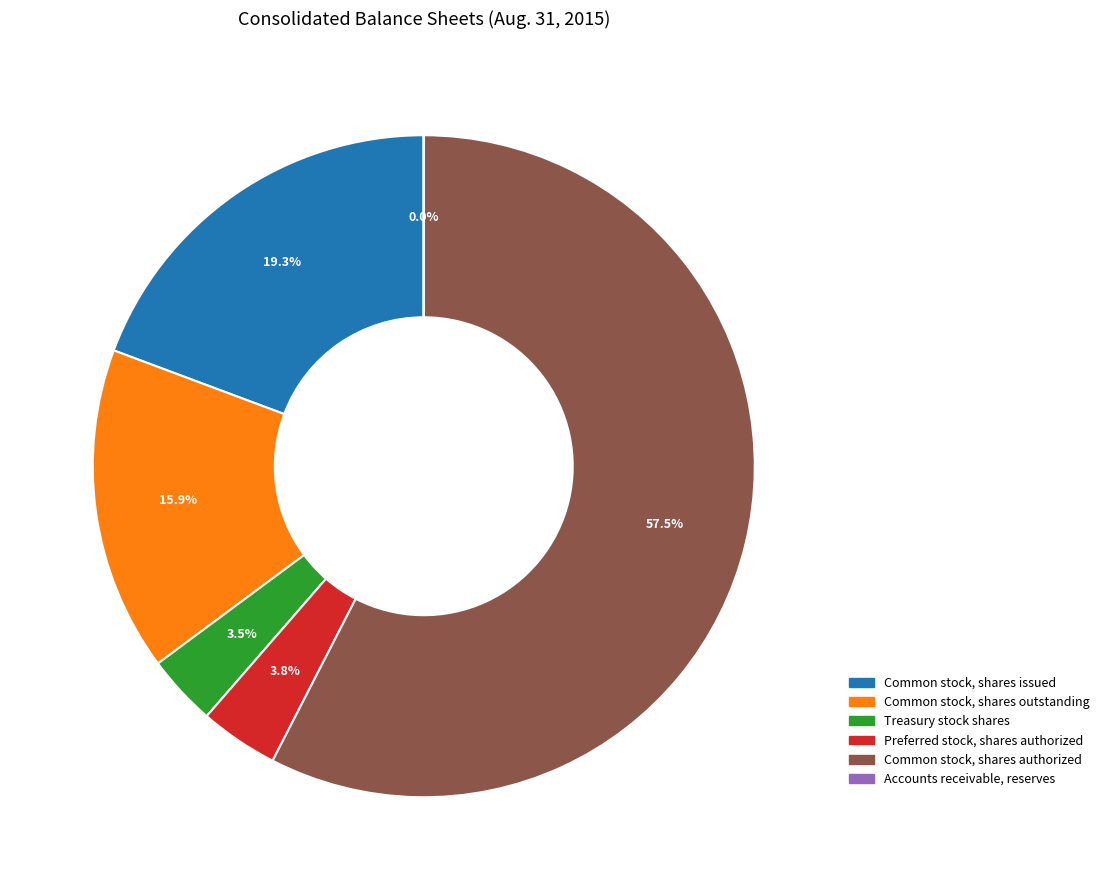

Which category accounts for the majority?

Common stock, shares authorized